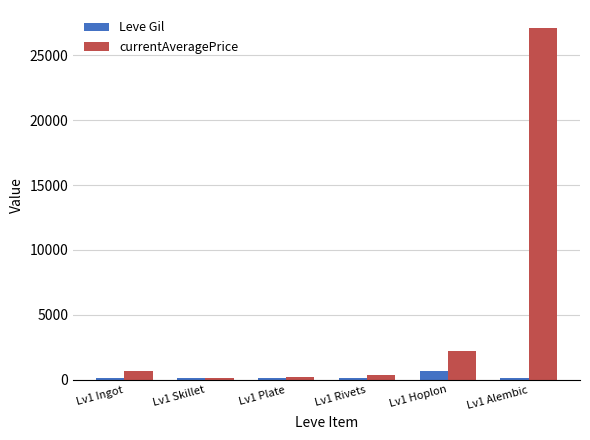

What is the value of the currentAveragePrice bar at the 2nd from the left?

137.6